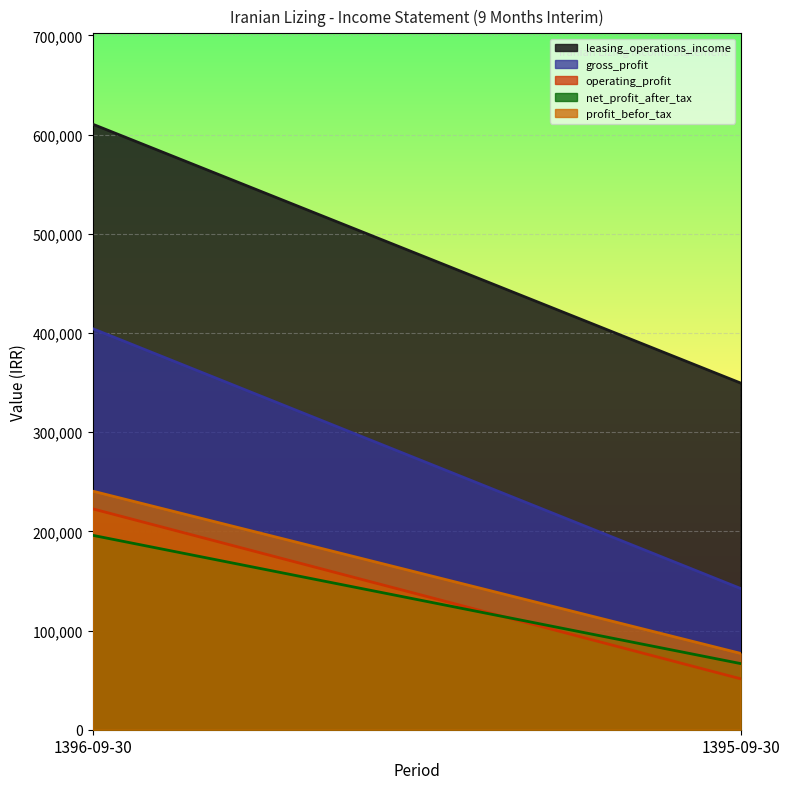

Between 1395-09-30 and 1396-09-30, which is larger?

1396-09-30